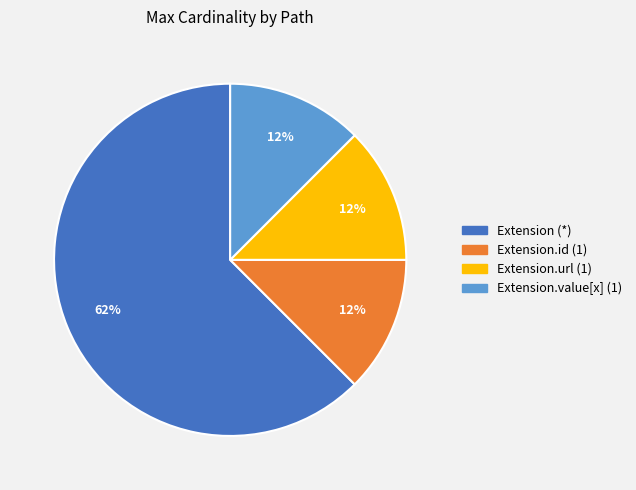

Is there any slice that represents more than half of the pie?

Yes